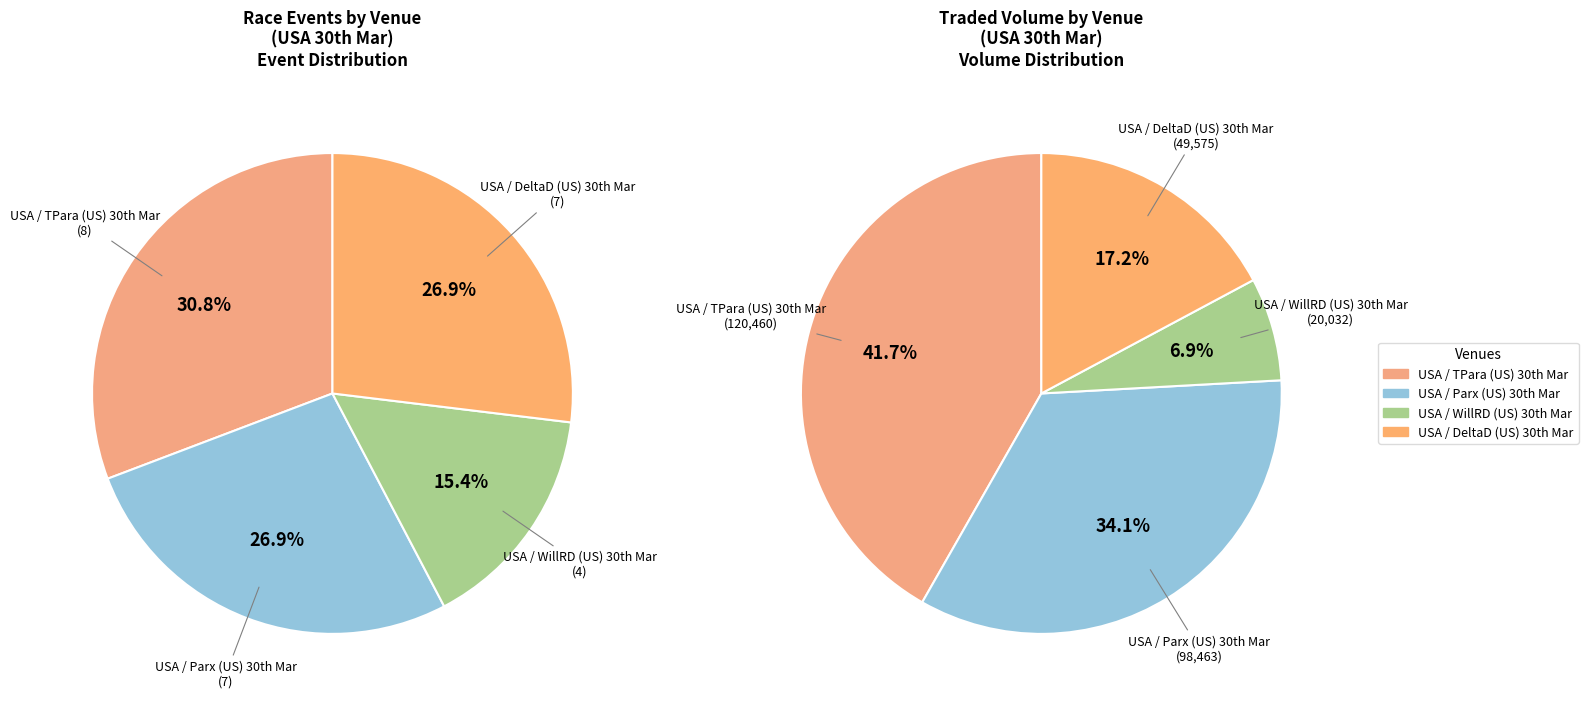

Which category has the smallest portion of the pie?

USA / WillRD (US) 30th Mar